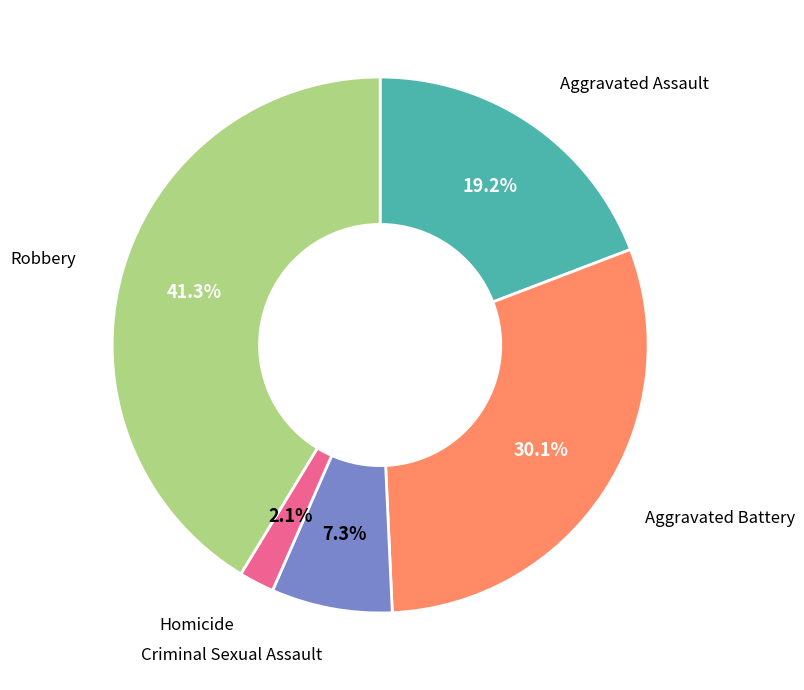

Does any single category account for the majority?

No